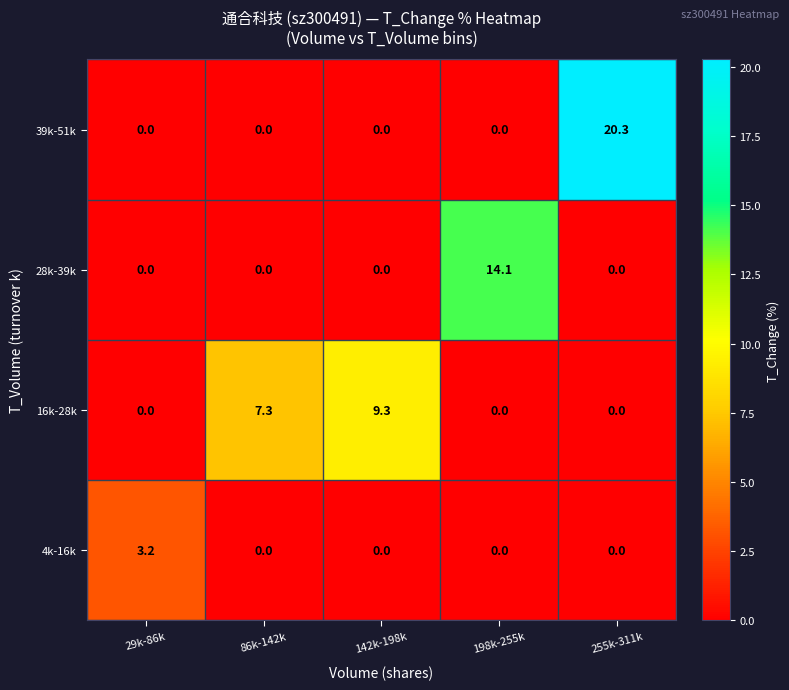

Reading left to right, extract all data points from this chart.

39k-51k: 0.0	0.0	0.0	0.0	20.3
28k-39k: 0.0	0.0	0.0	14.1	0.0
16k-28k: 0.0	7.3	9.3	0.0	0.0
4k-16k: 3.2	0.0	0.0	0.0	0.0